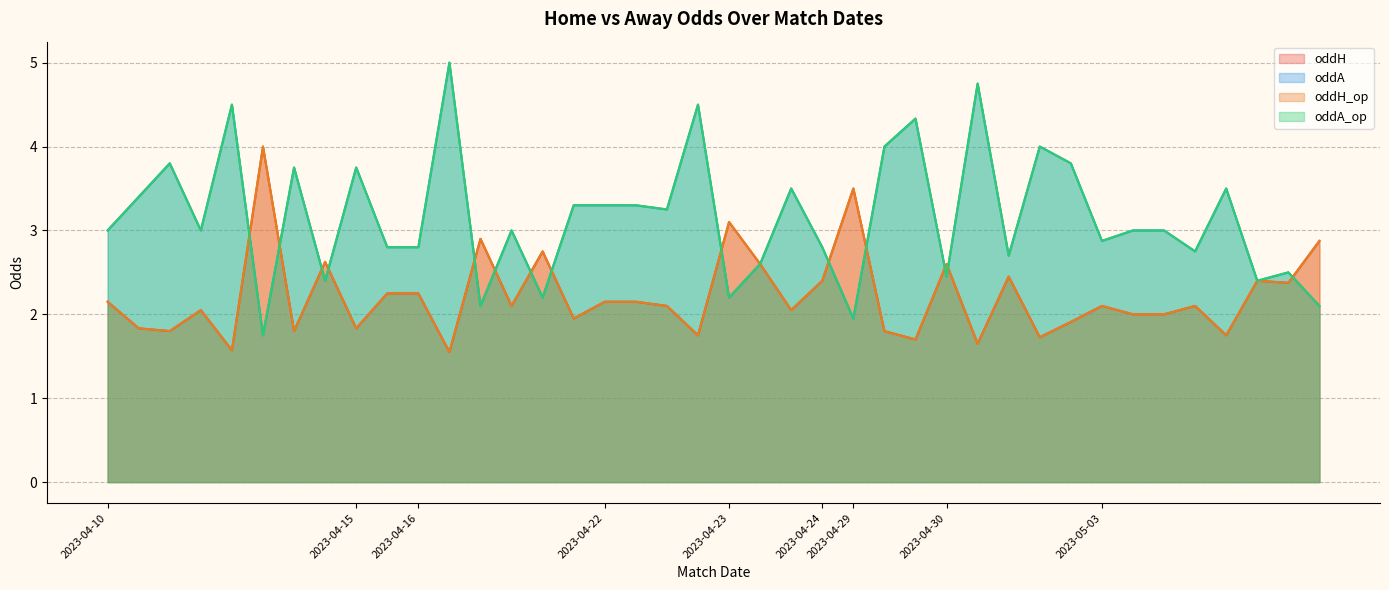

What is the total value across all series at 29?

10.3